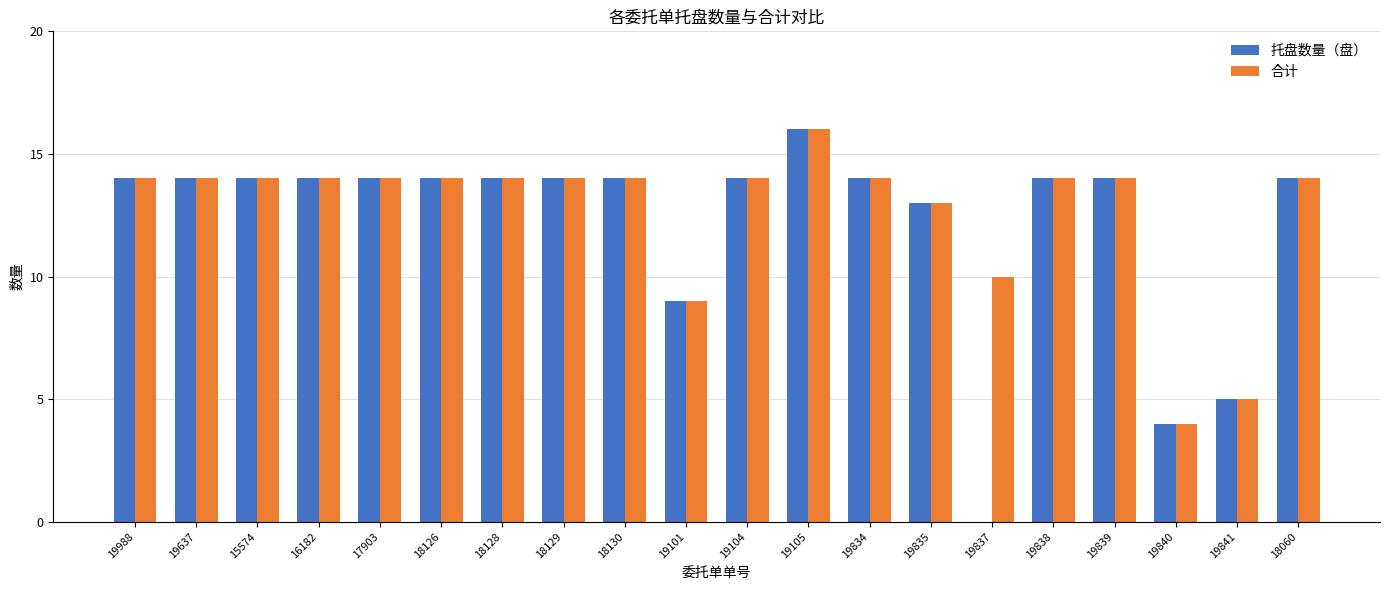

How many groups of bars are there?

20